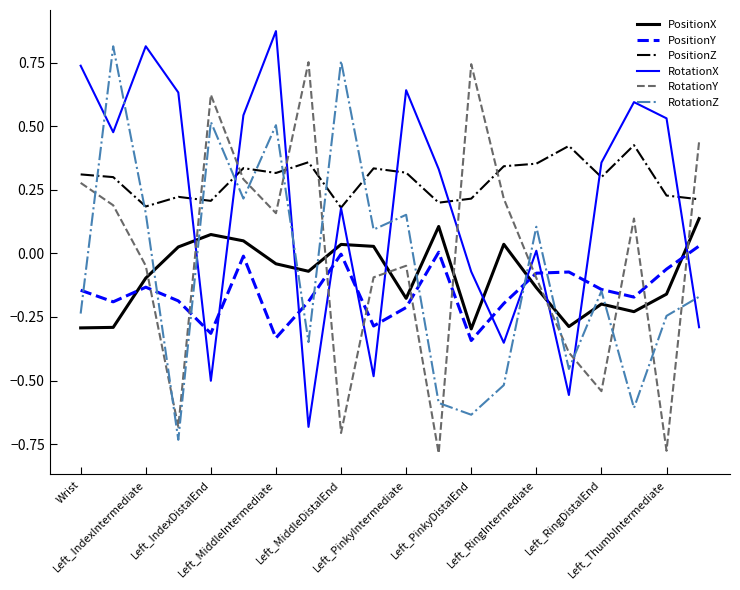

Rank the series by their maximum value, from lowest to highest.

PositionY, PositionX, PositionZ, RotationY, RotationZ, RotationX